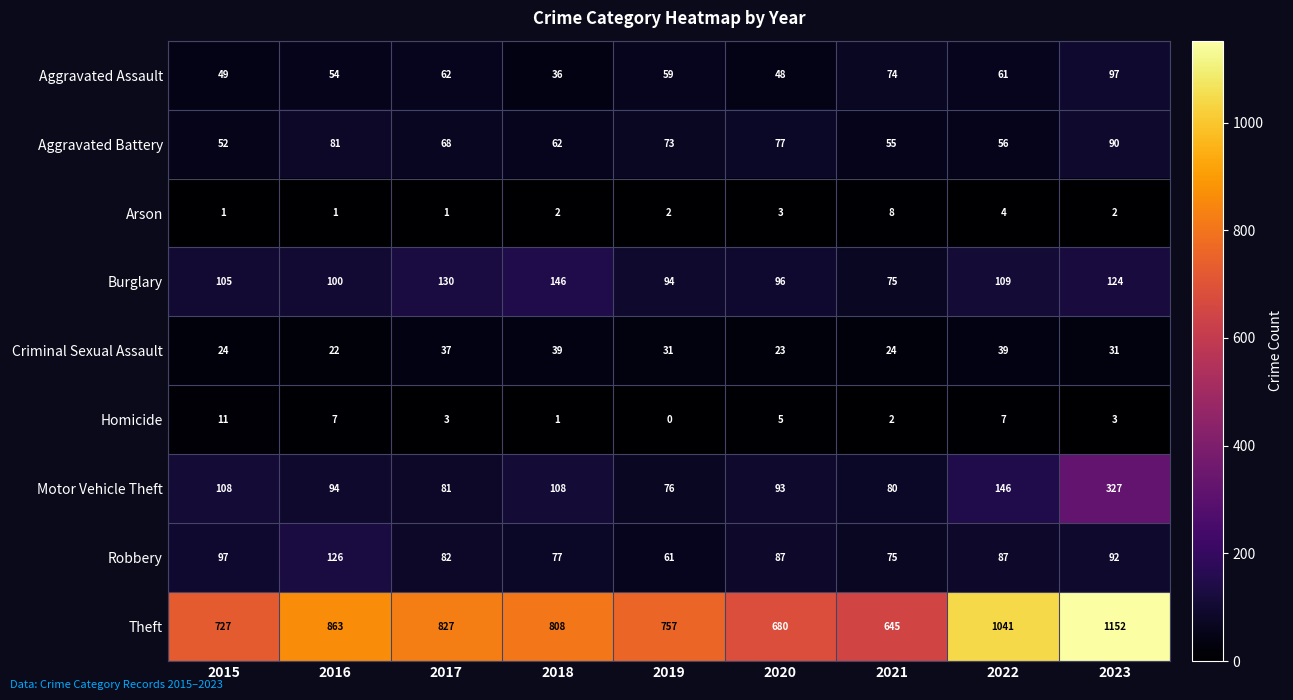

Count the number of data series in this chart.

9